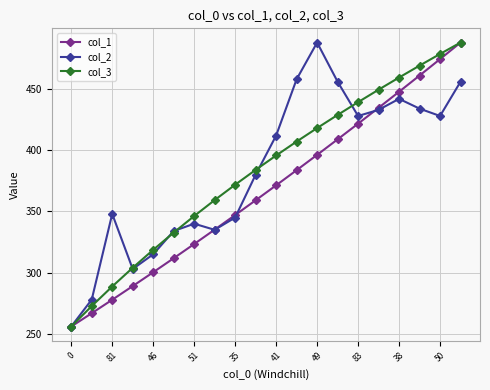

At how many categories does at least one series exceed 399?

10